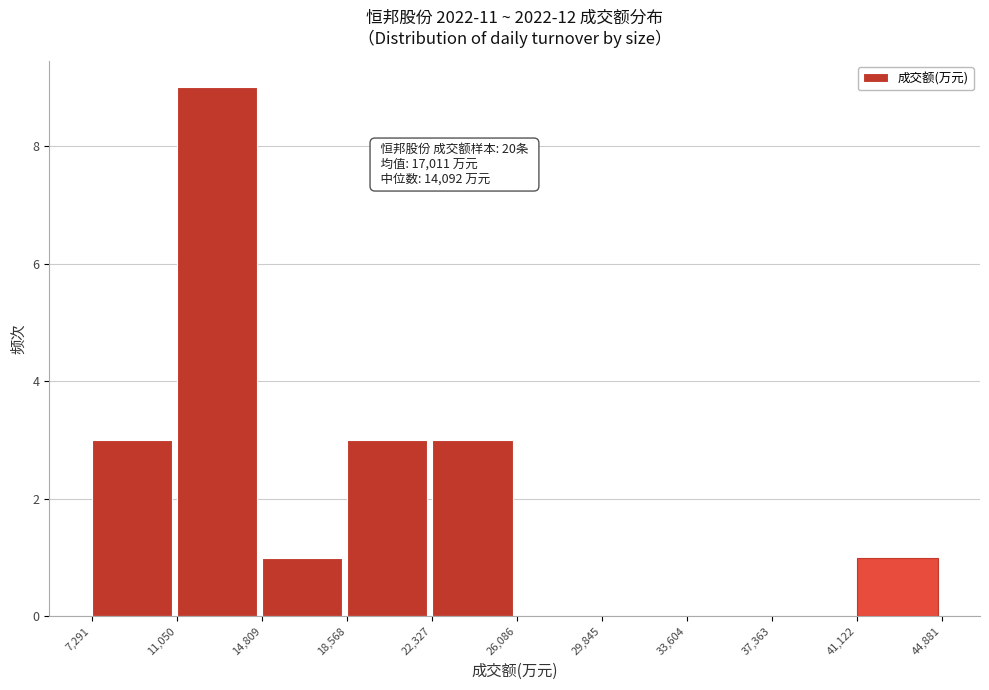

Over which range of the x-axis is the bar tallest?

11,050 to 14,809